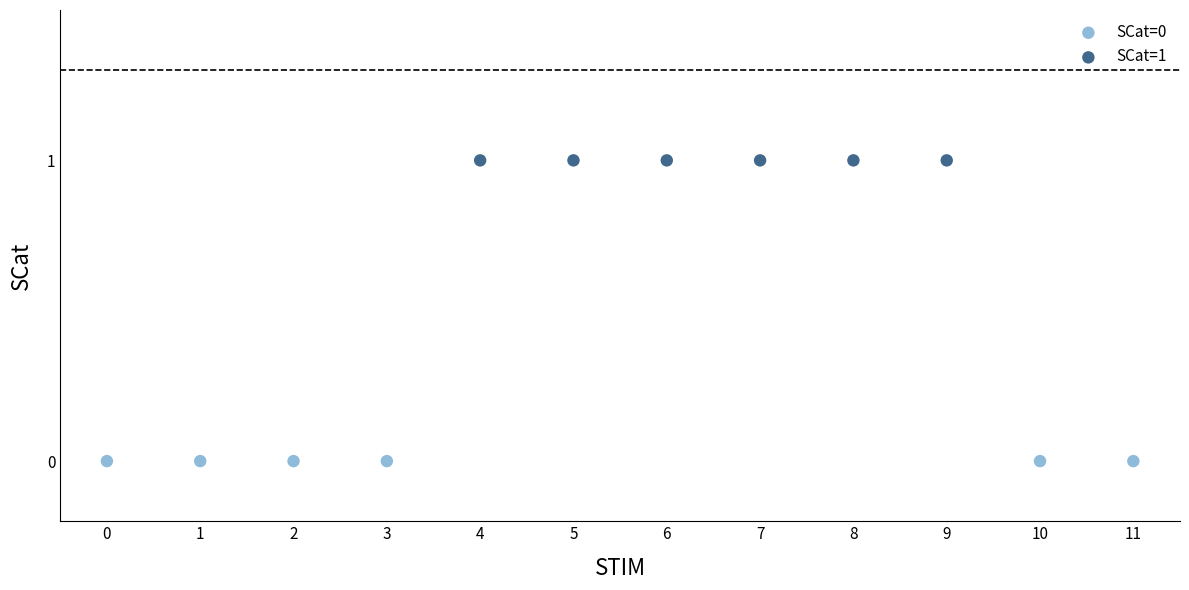

What are all the series names shown in the legend?

SCat=0, SCat=1